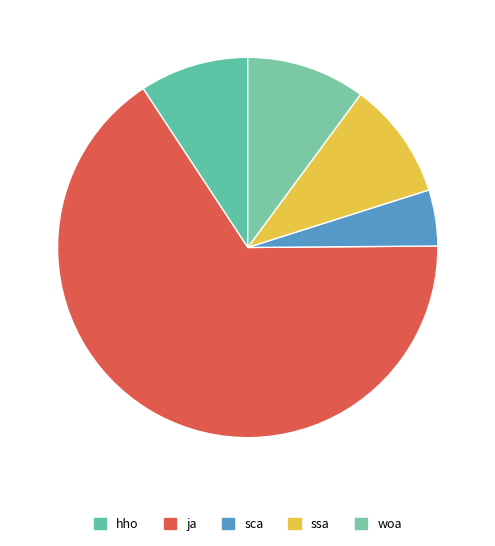

Which has a higher value, hho or ja?

ja